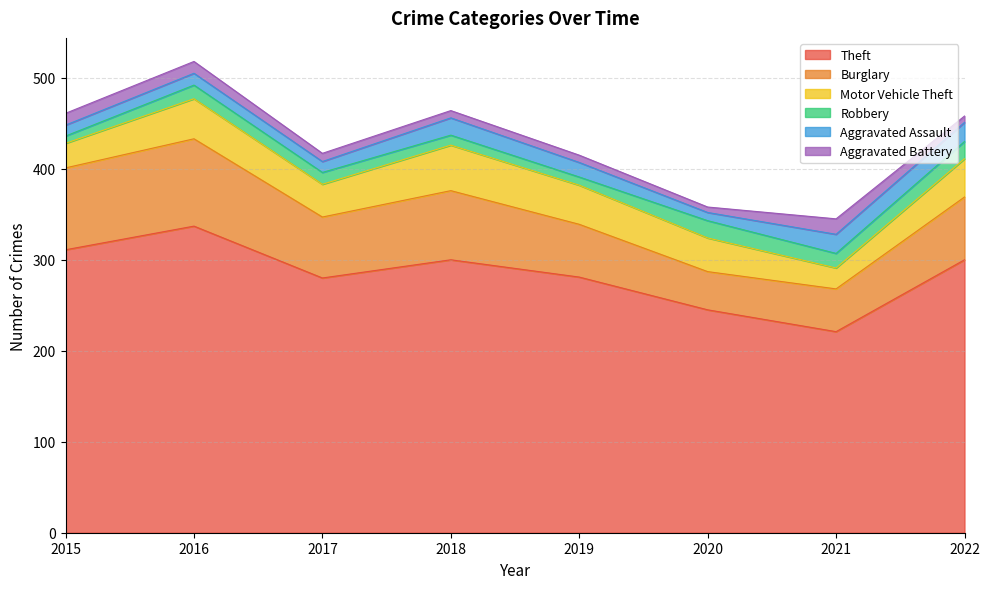

What is the difference between the Motor Vehicle Theft values at 2021 and 2015?

4